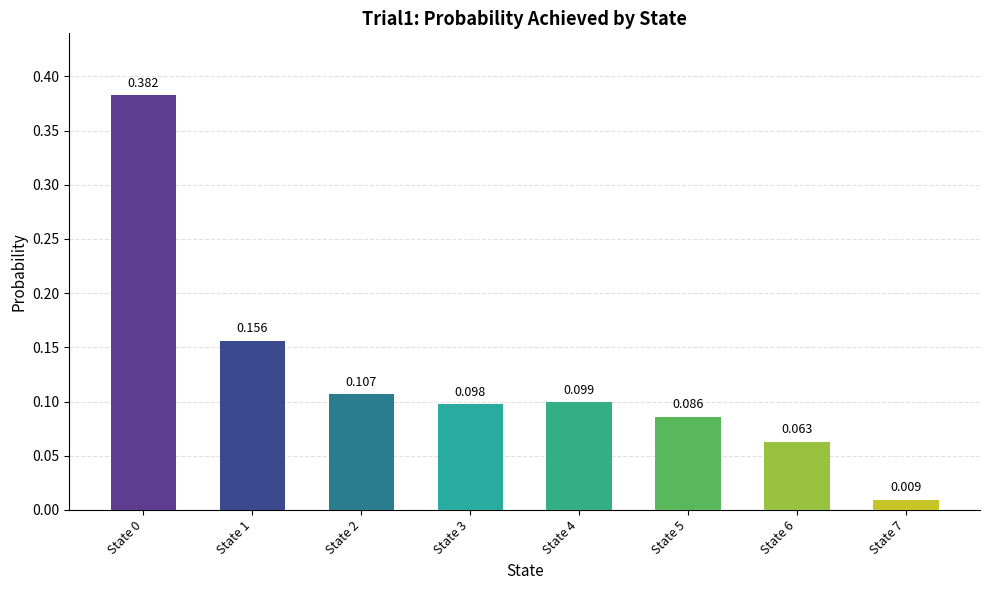

Reading left to right, transcribe all the data shown in this chart.

State 0=0.4	State 1=0.2	State 2=0.1	State 3=0.1	State 4=0.1	State 5=0.1	State 6=0.1	State 7=0.0